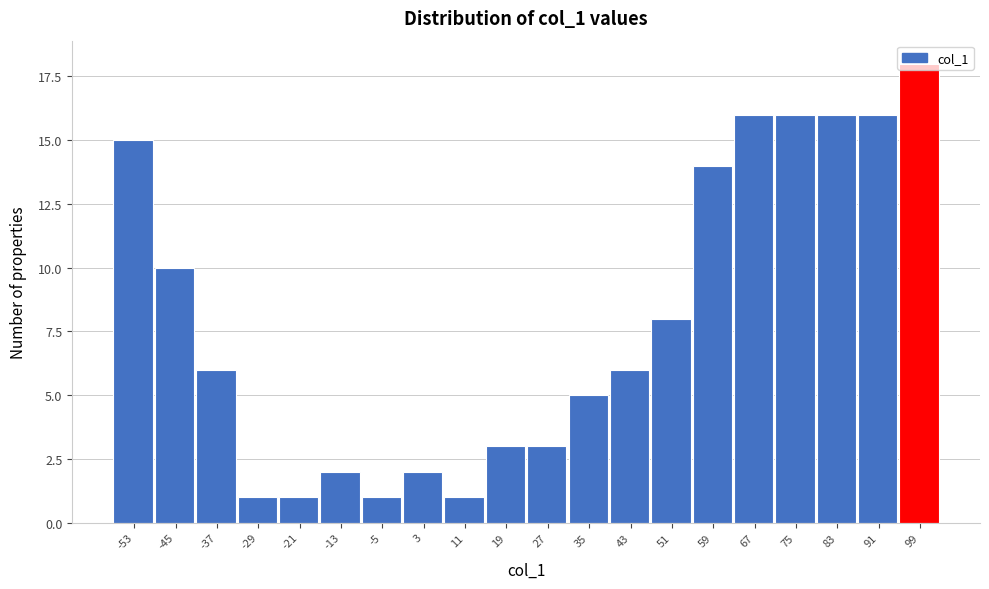

The value at -21 is 1. True or false?

True